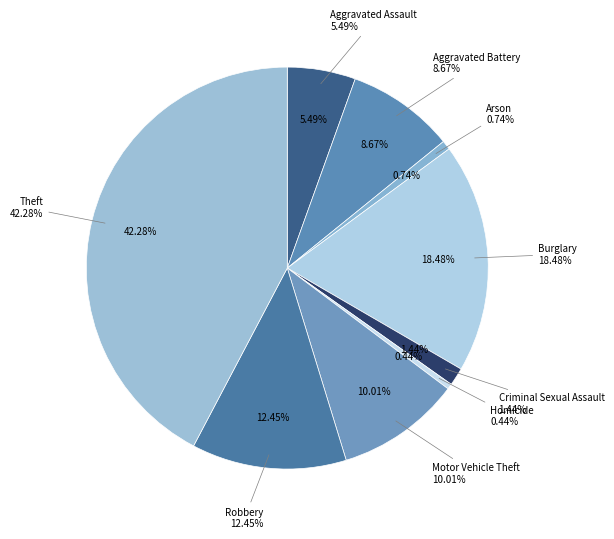

True or false: Criminal Sexual Assault accounts for 1% of the total.

True